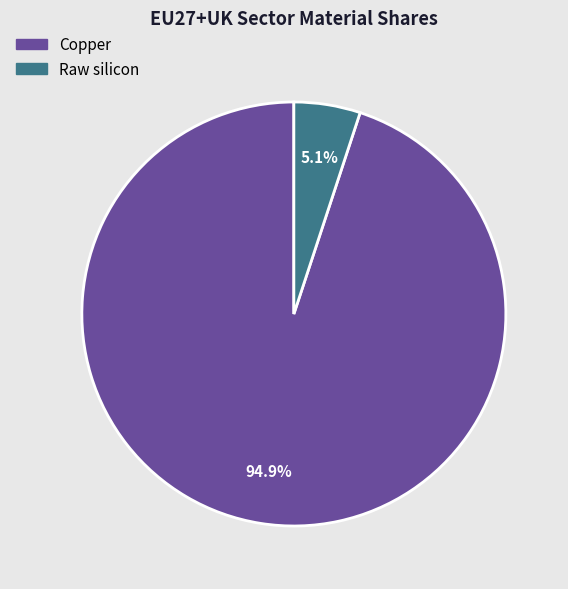

Do Copper and Raw silicon together represent more than half of the pie?

Yes